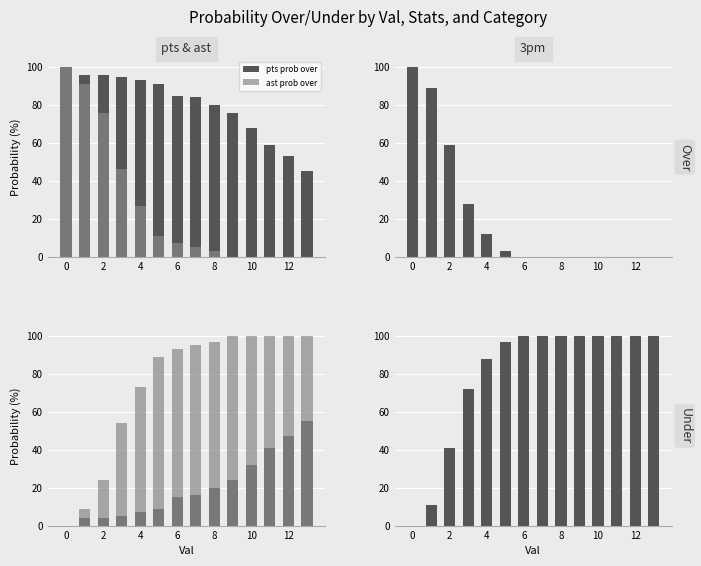

How many values in the ast prob under series exceed 95?

6